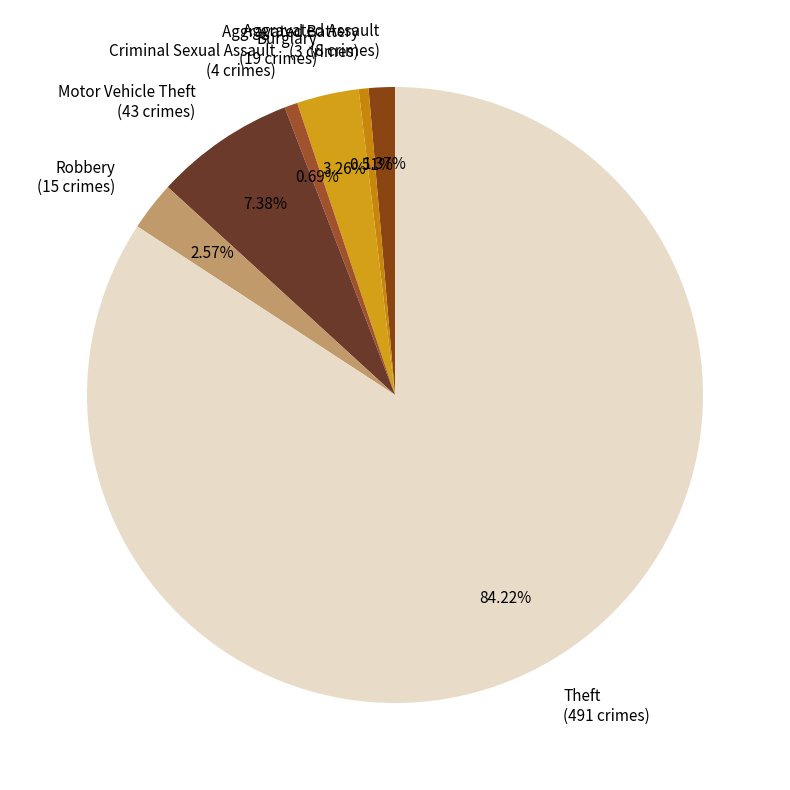

What is the largest slice in the pie chart?

Theft